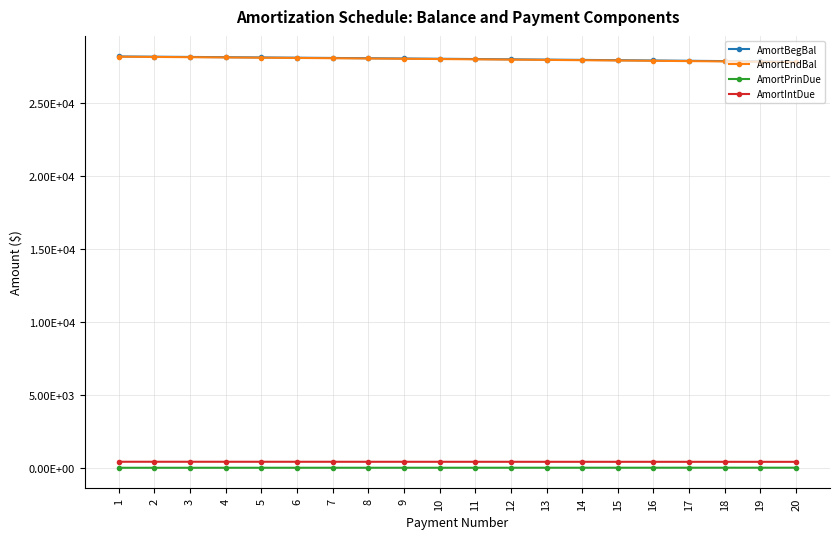

What is the average value of the AmortBegBal series?

28009.9